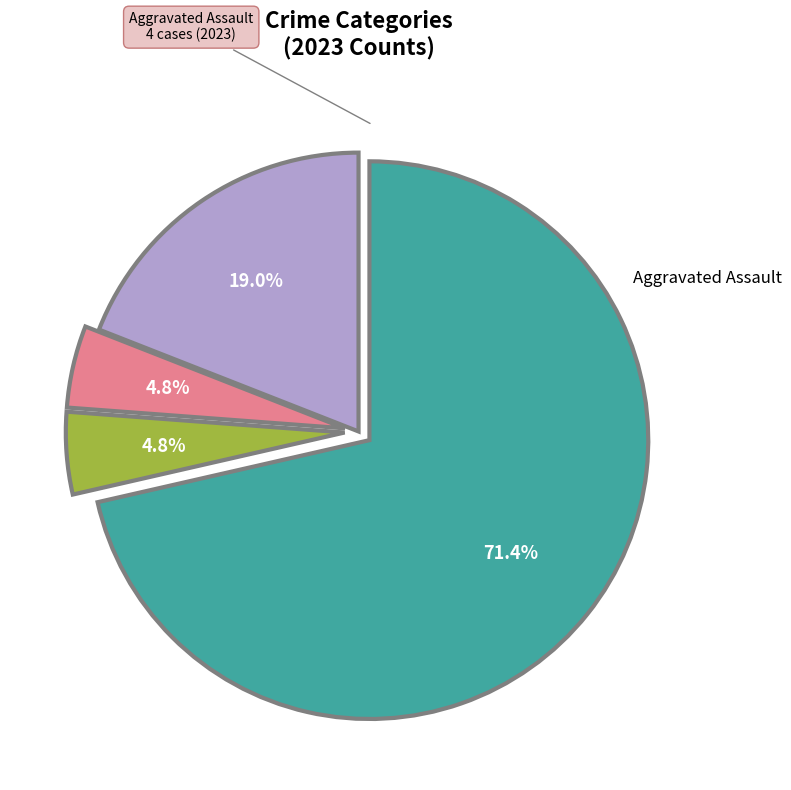

To the nearest percent, what is the difference between the Aggravated Assault and Robbery slice percentages?

52%